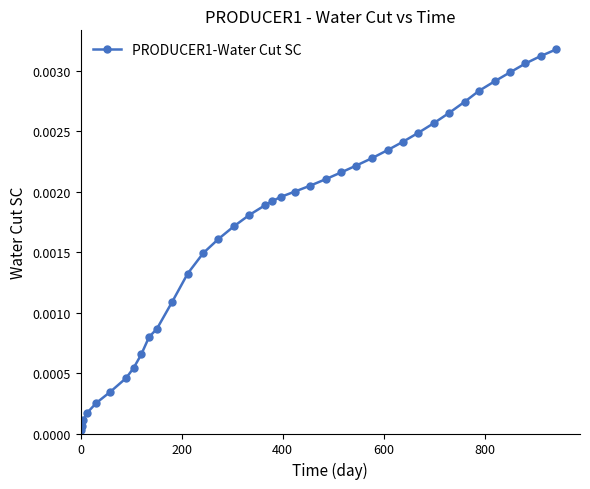

Does the chart display data point markers on the line(s)?

Yes